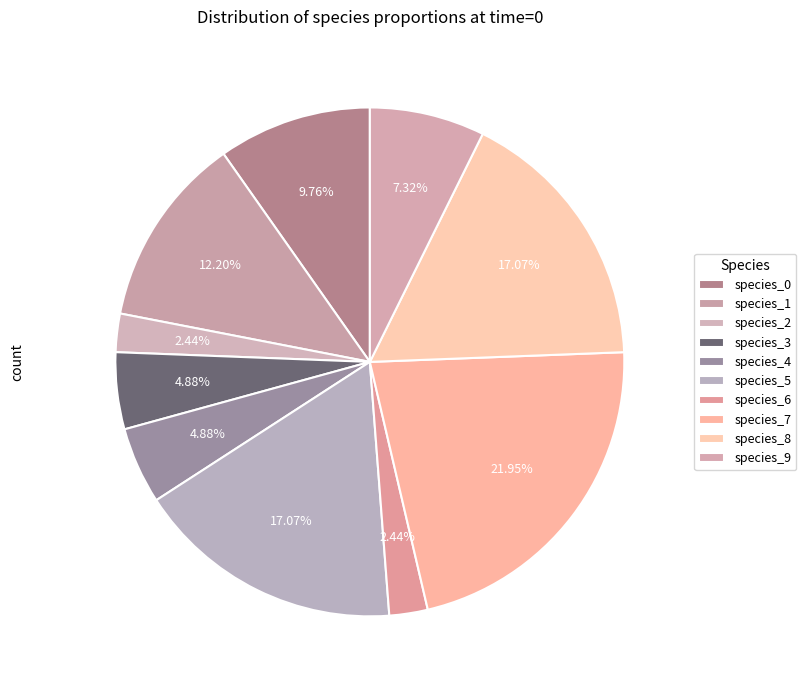

Do species_1 and species_7 together represent more than half of the pie?

No